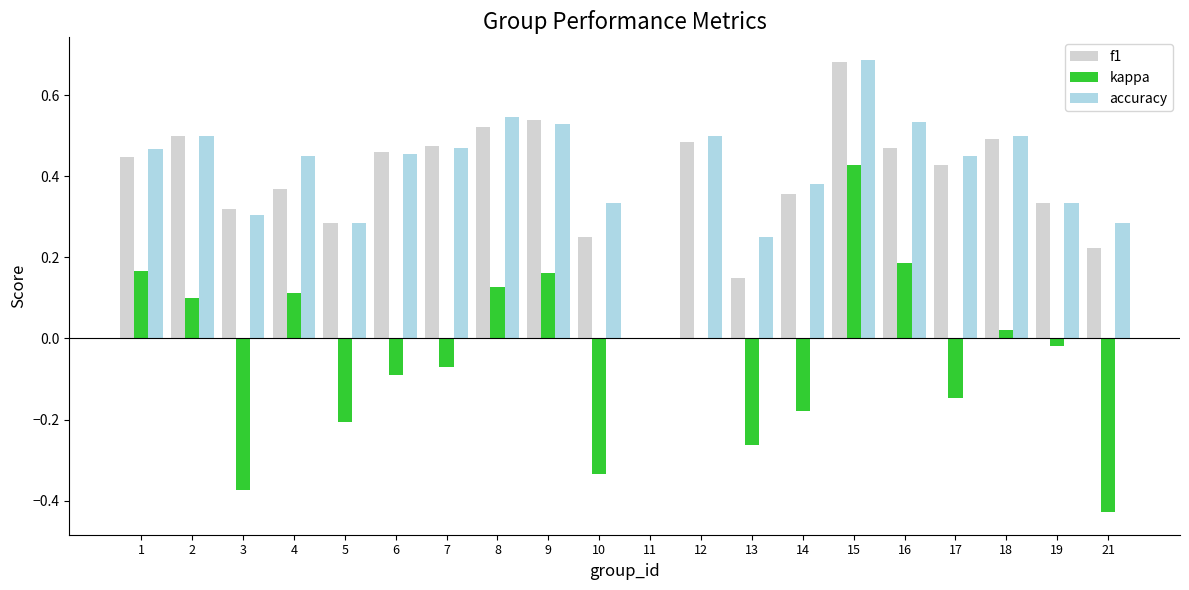

Where is accuracy nearest to the value 0?

11